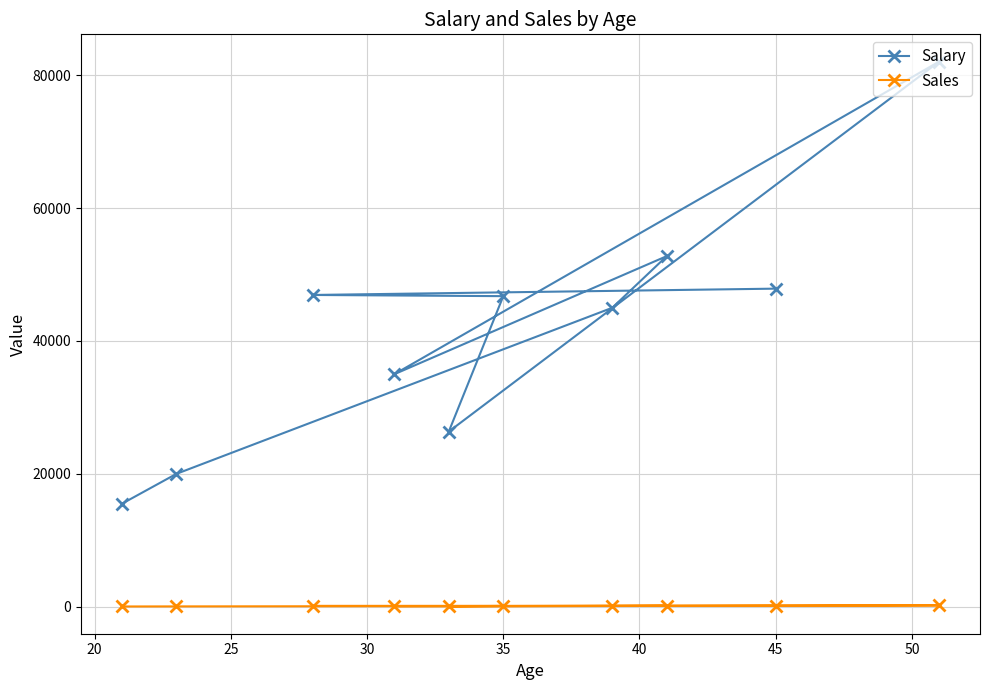

True or false: Sales has more than 1 points higher than both neighbors.

True